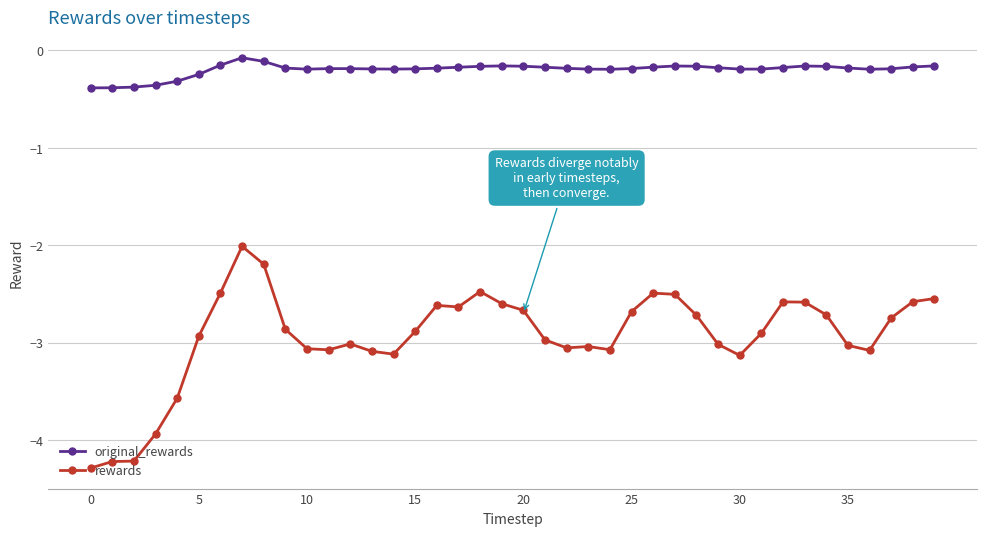

Which series has the largest range (max minus min)?

rewards